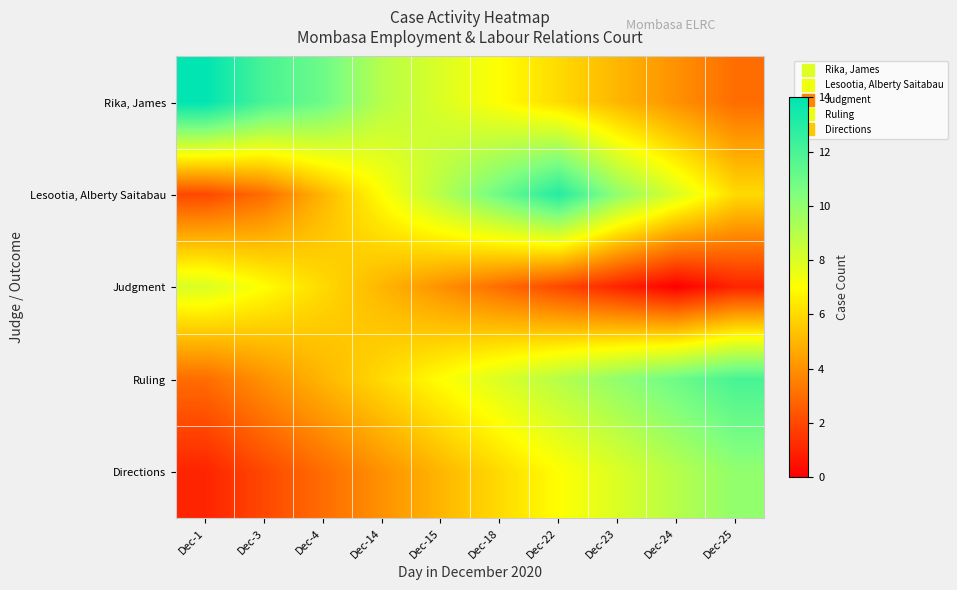

What is the difference between the highest and lowest values at Dec-25?

11